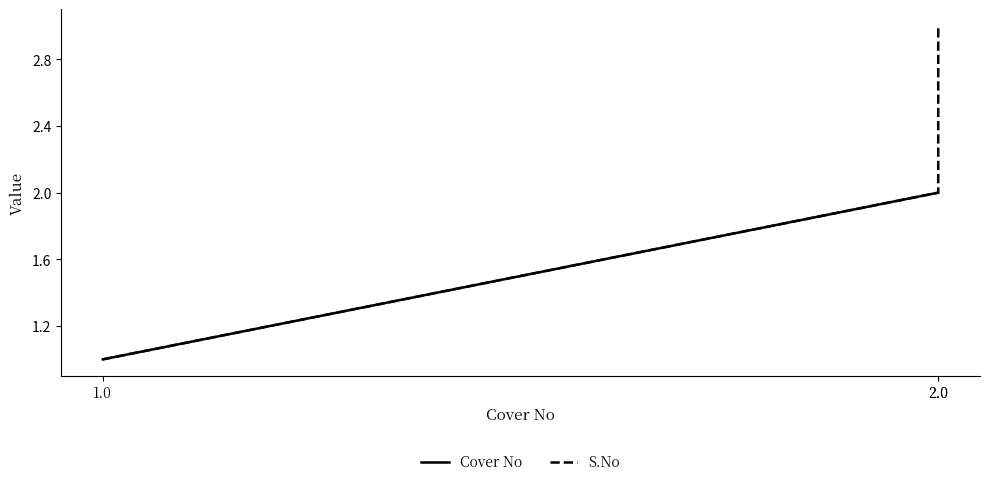

Reading left to right, transcribe all the data shown in this chart.

Cover No: 1	2	2
S.No: 1	2	3